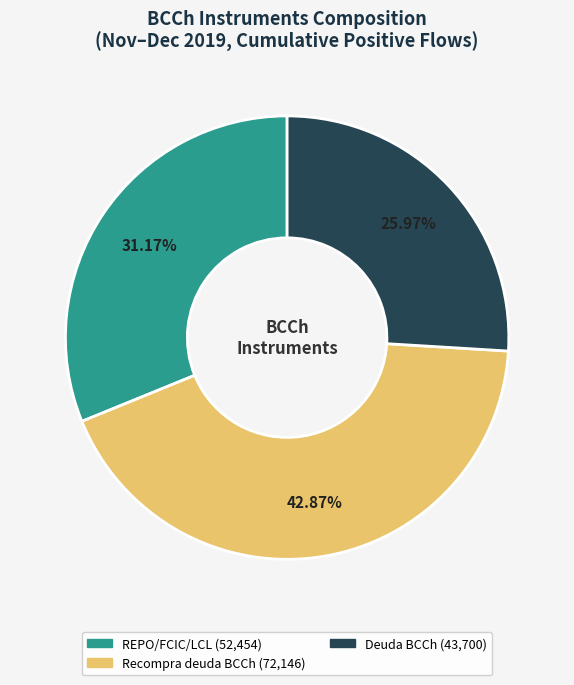

Is there any slice that represents more than half of the pie?

No